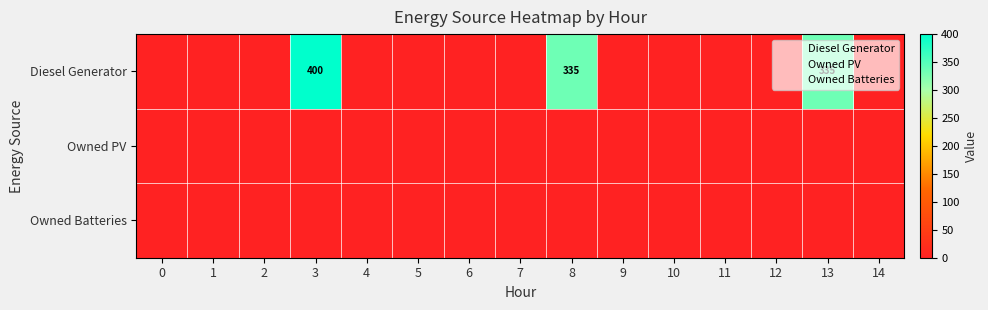

Rank the series at 6 from lowest to highest value.

Diesel Generator, Owned PV, Owned Batteries